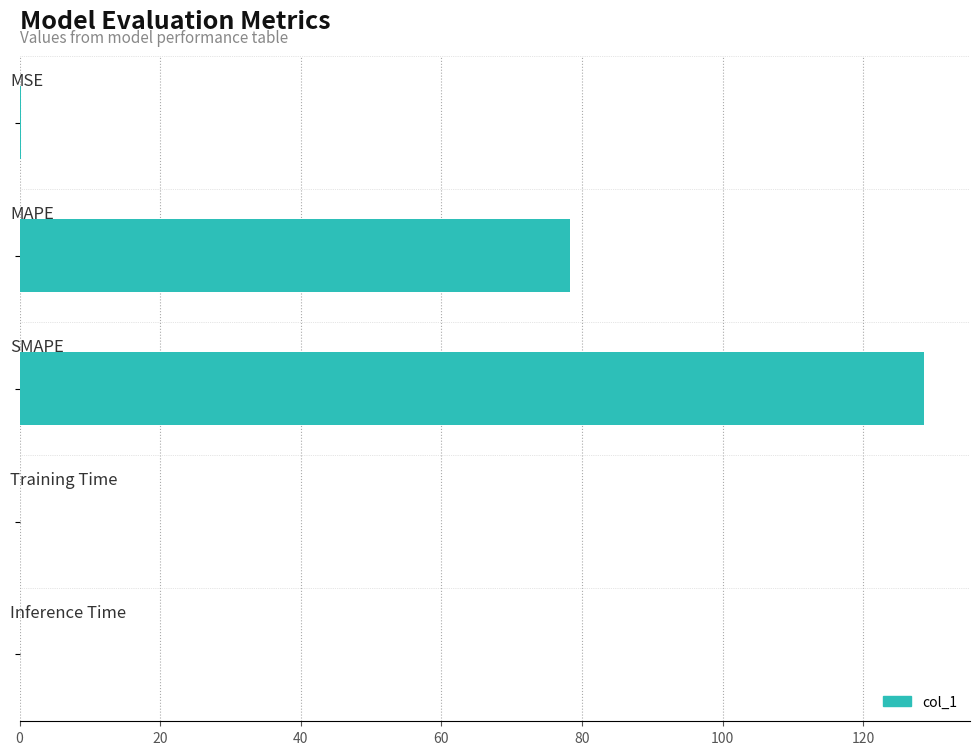

What is the sum of all values?

207.3